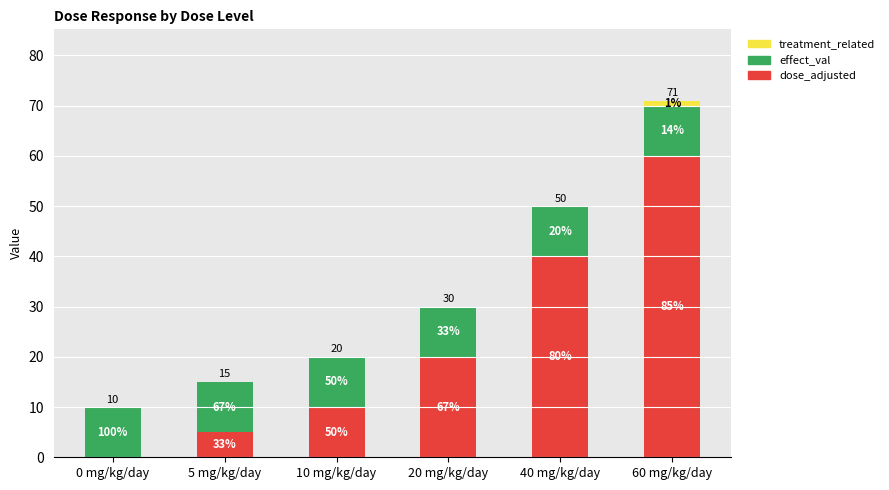

What value does the effect_val series have at 60 mg/kg/day?

10